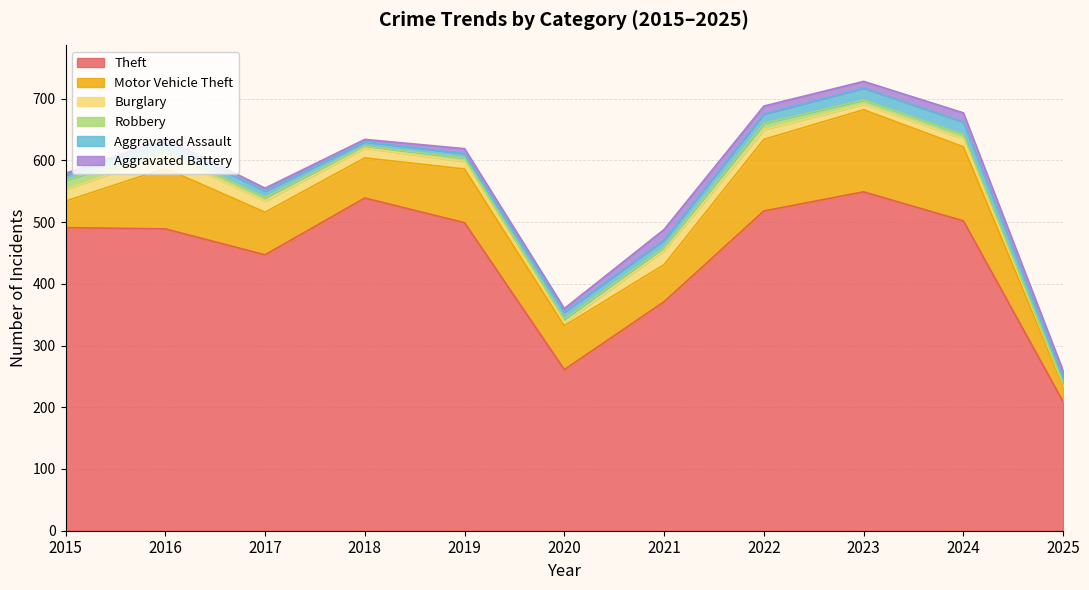

What is the difference between the maximum and minimum values in the Theft series?

340